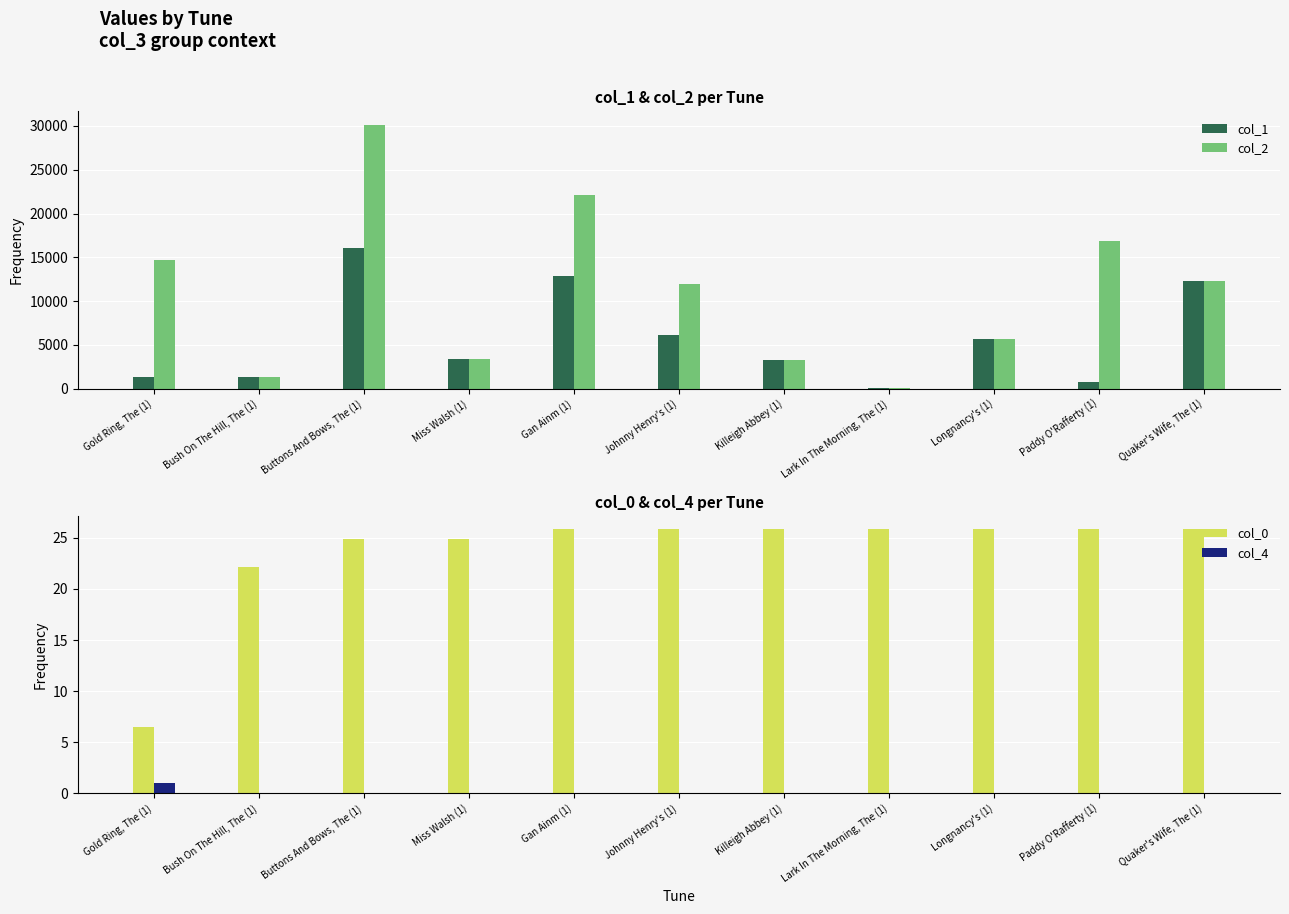

Rank the series at Quaker's Wife, The (1) from highest to lowest value.

col_1, col_2, col_0, col_4